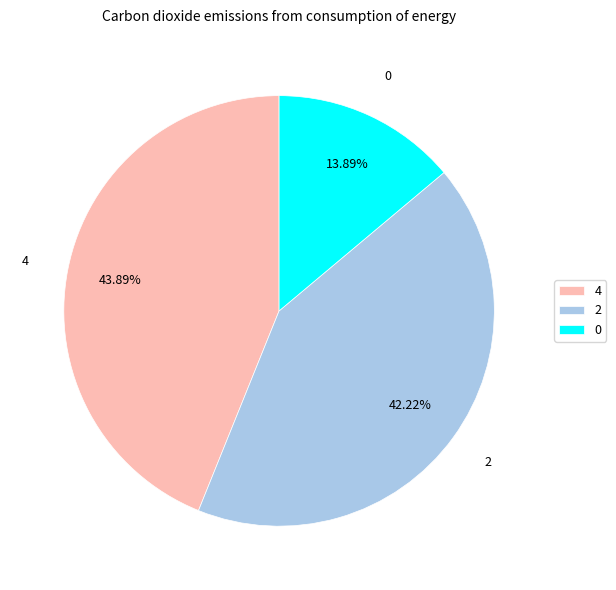

Which slice is the smallest?

0